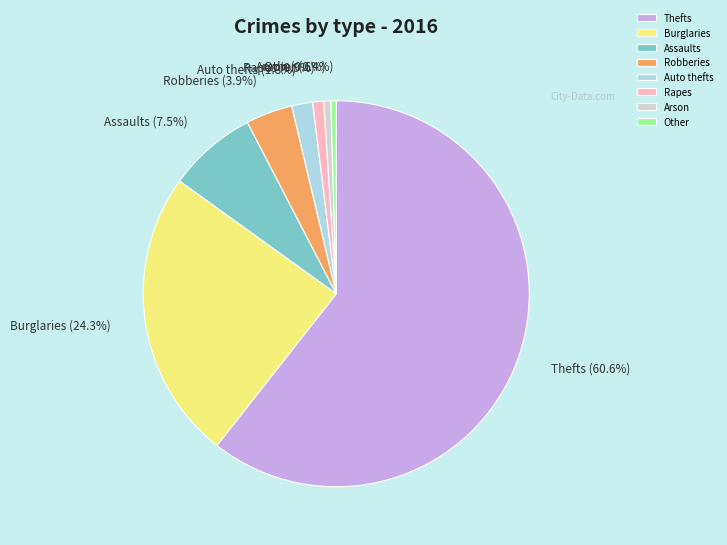

Is there a majority slice in this chart?

Yes